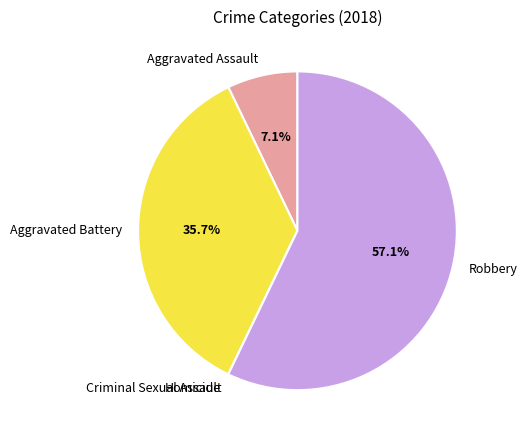

Combined, do Aggravated Battery and Aggravated Assault account for over 50%?

No